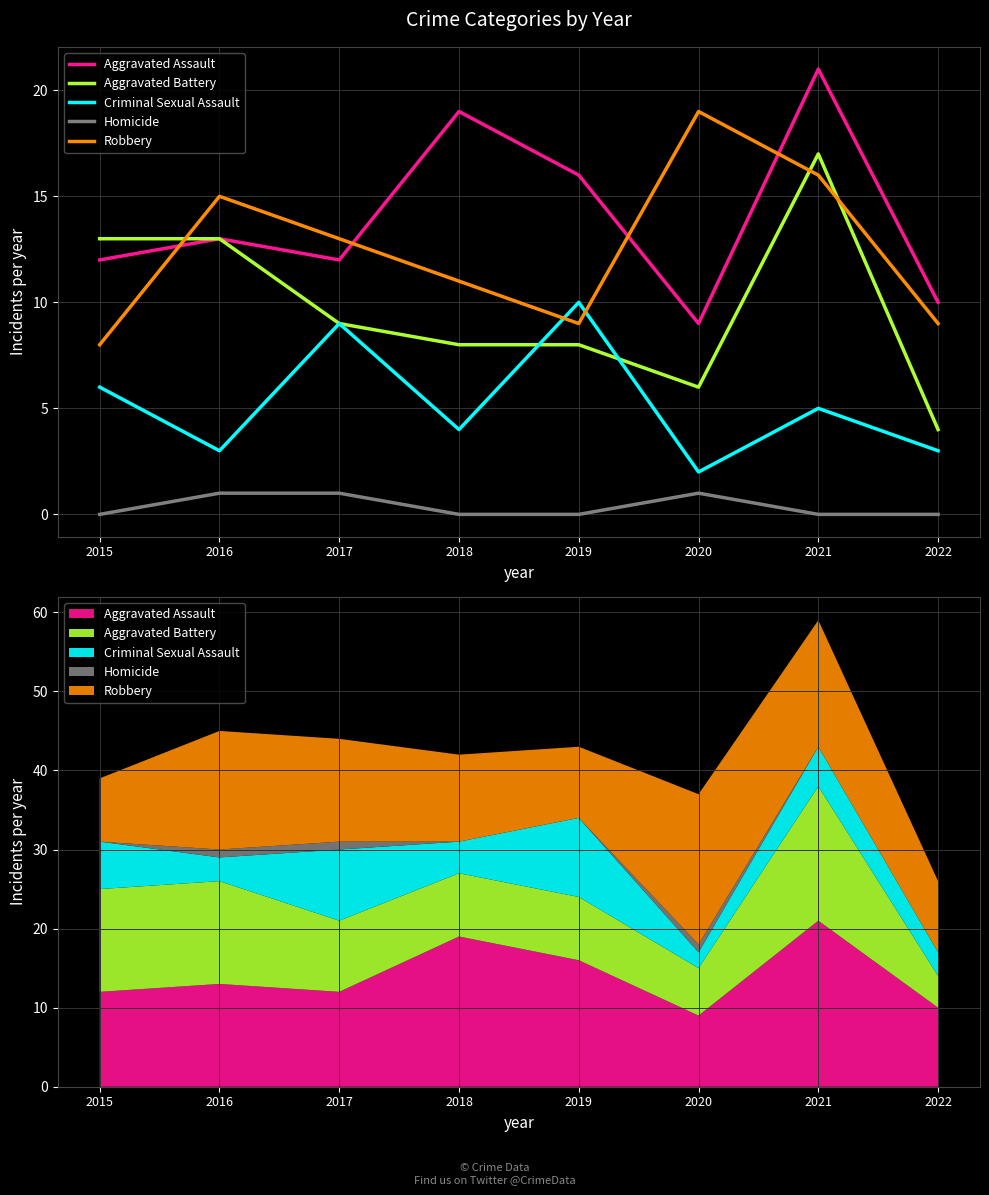

The value of Homicide at 2016 is 0. True or false?

False